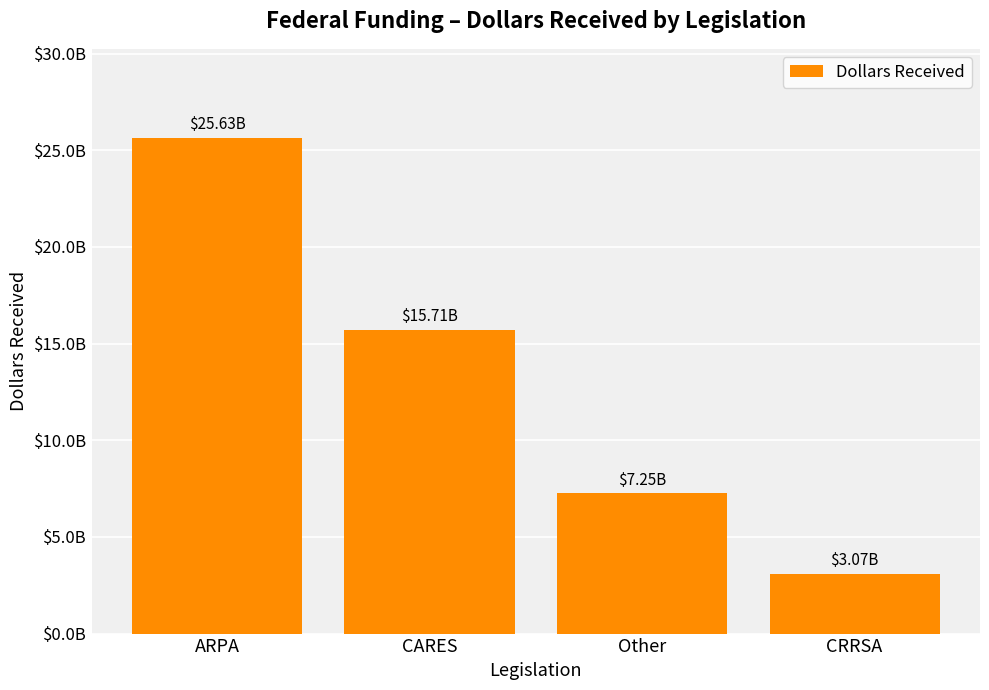

What is the change in value from CARES to CRRSA?

-12634613983